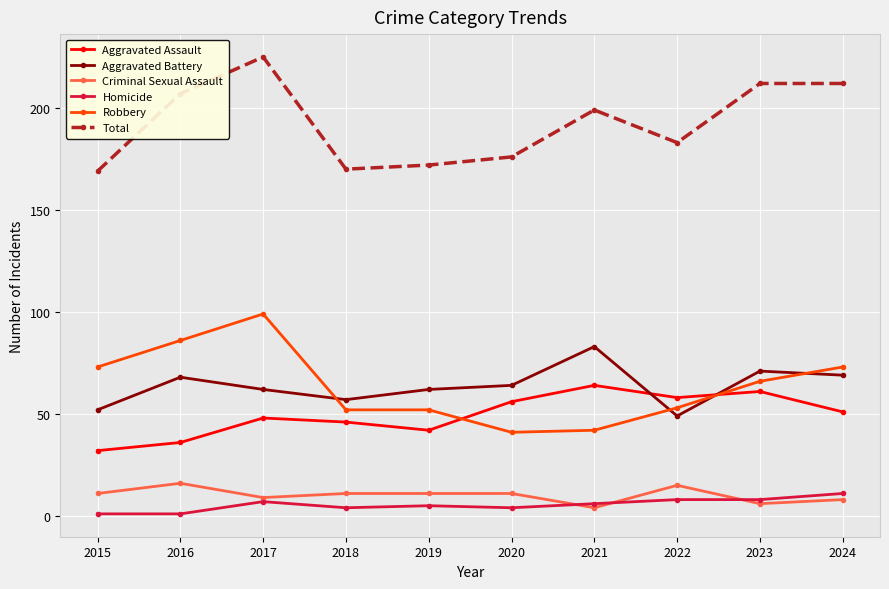

At 2016, list the series in order from largest to smallest.

Total, Robbery, Aggravated Battery, Aggravated Assault, Criminal Sexual Assault, Homicide